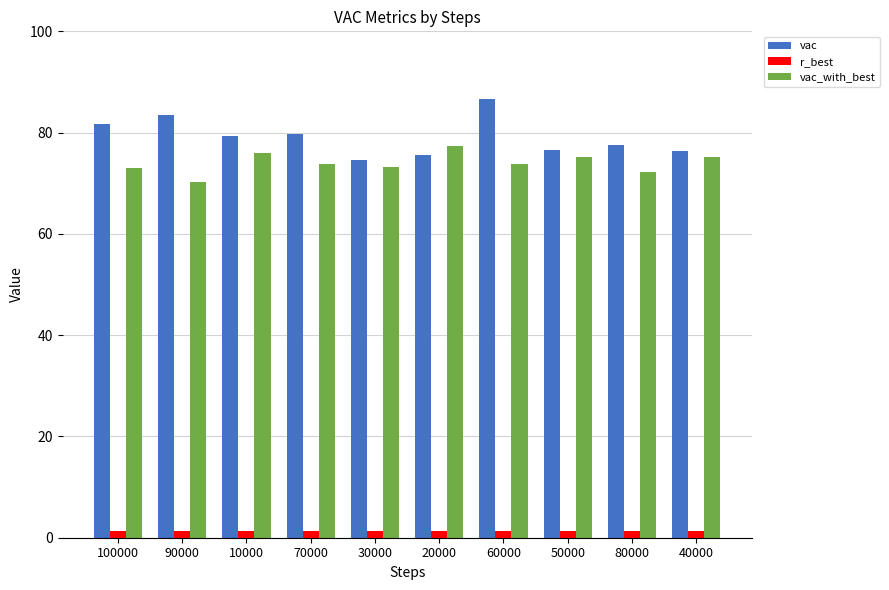

How many bars are there in total?

30